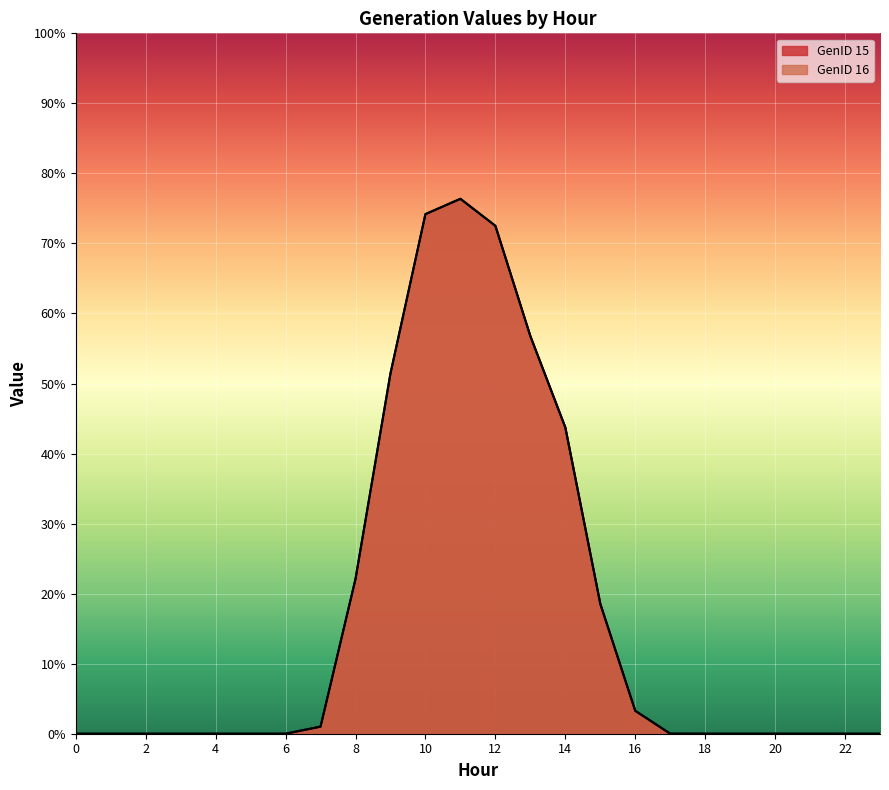

At how many categories does at least one series exceed 53?

4